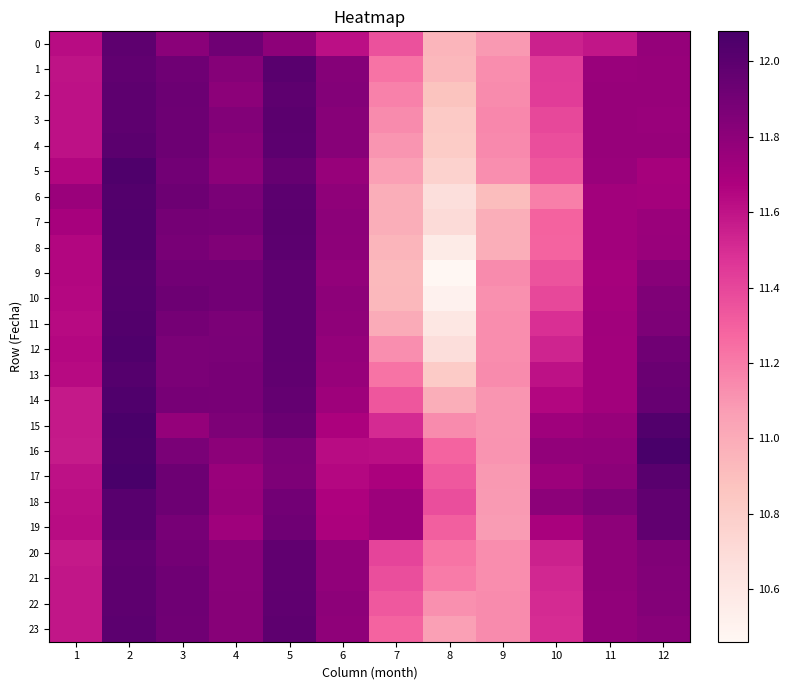

What is the maximum value shown in the chart?

12.1